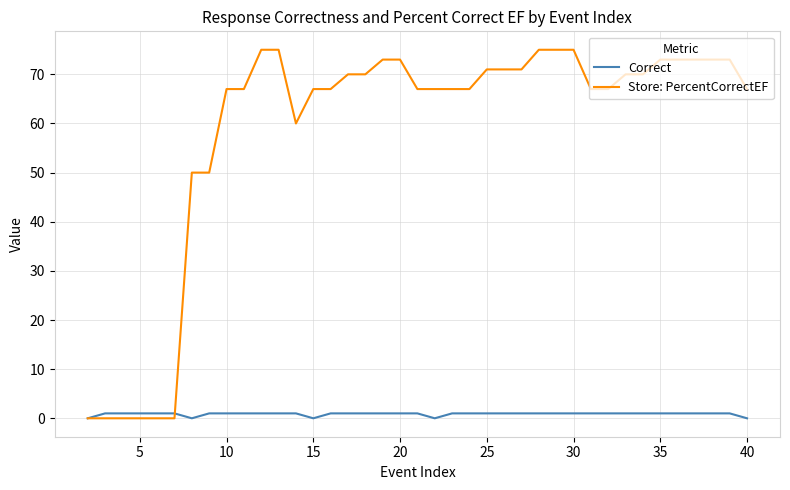

What is the maximum value shown in the chart?

75